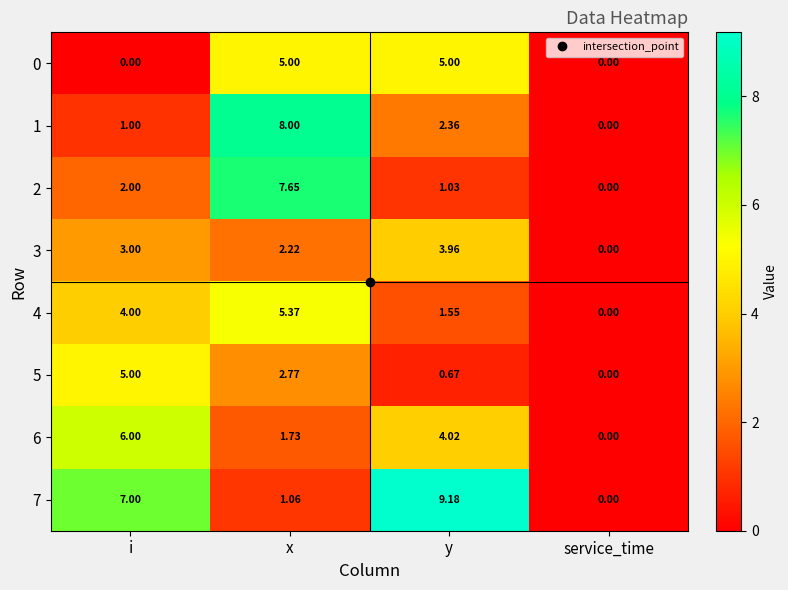

Rank the categories by 1 value from highest to lowest.

x, y, i, service_time